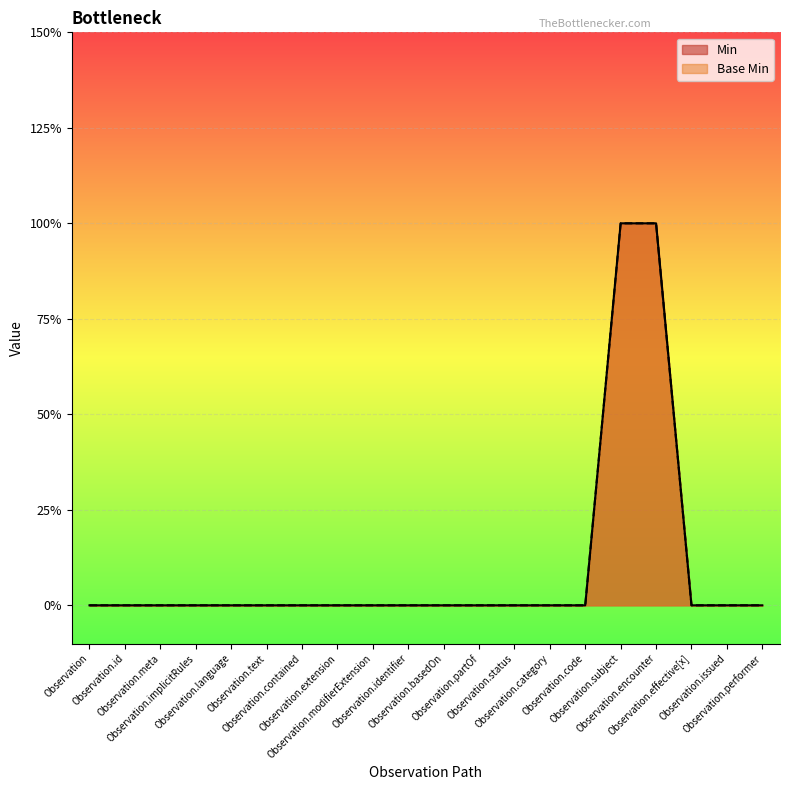

How many lines are shown in the chart?

2